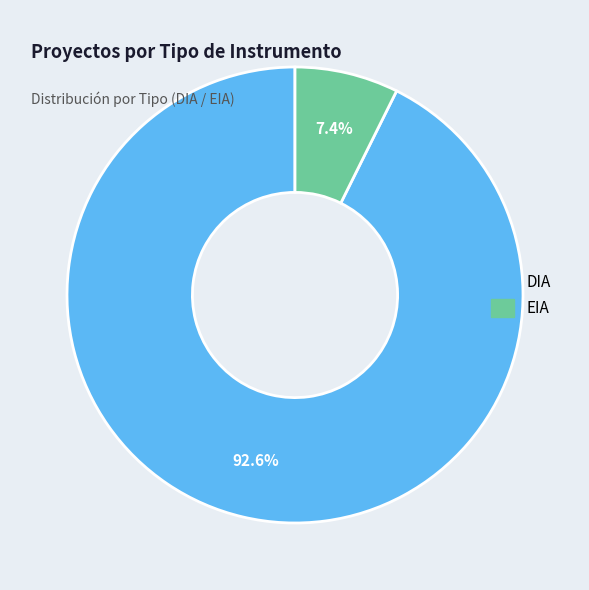

Which has a higher value, DIA or EIA?

DIA